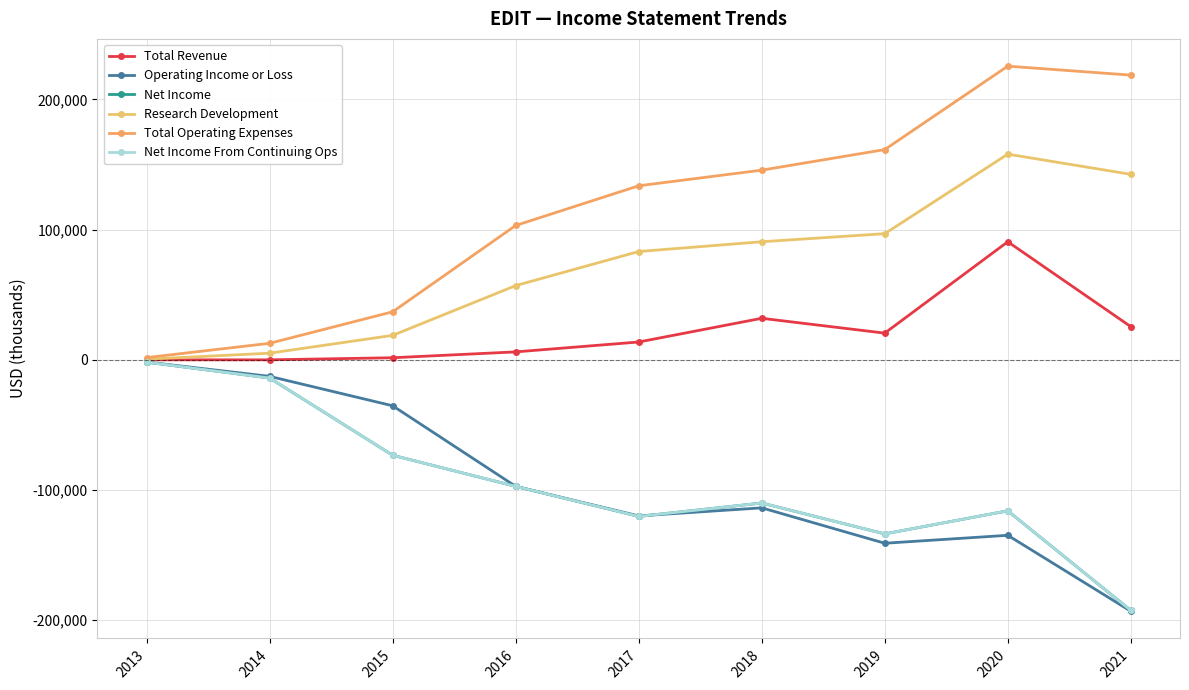

Is this an area chart (filled region under the line)?

No